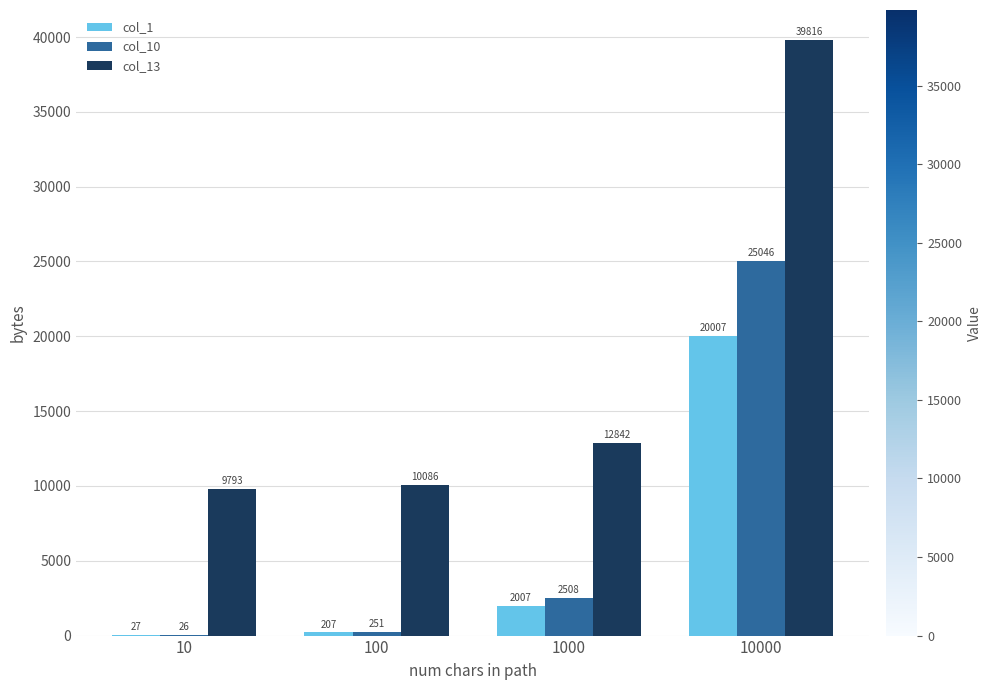

Is the value of col_10 at 10 greater than the value of col_1 at 10?

No